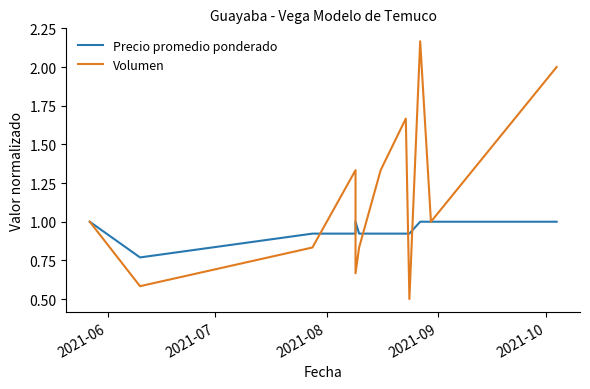

List the series in order of their peak value, lowest first.

Precio promedio ponderado, Volumen